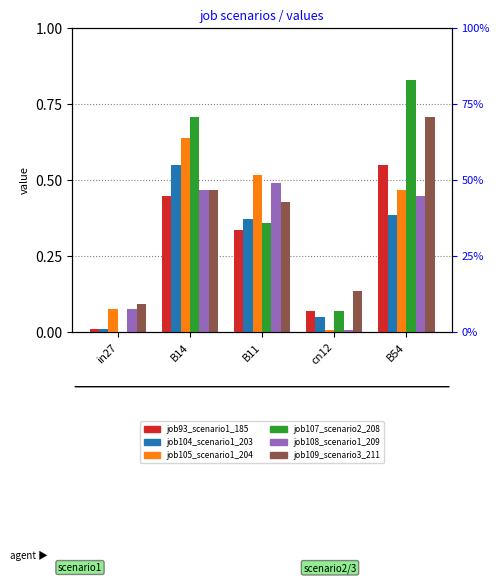

At which label is job108_scenario1_209 closest to 0?

cn12